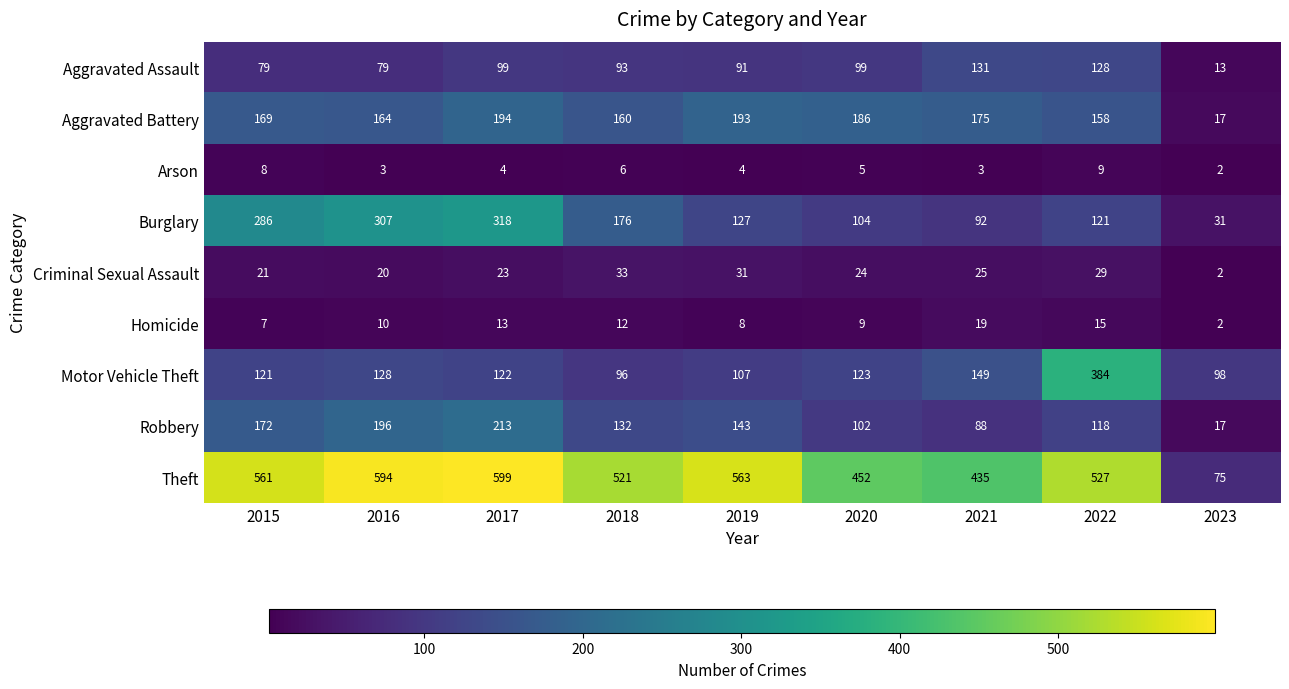

At which category does the chart reach its minimum across all series?

2023